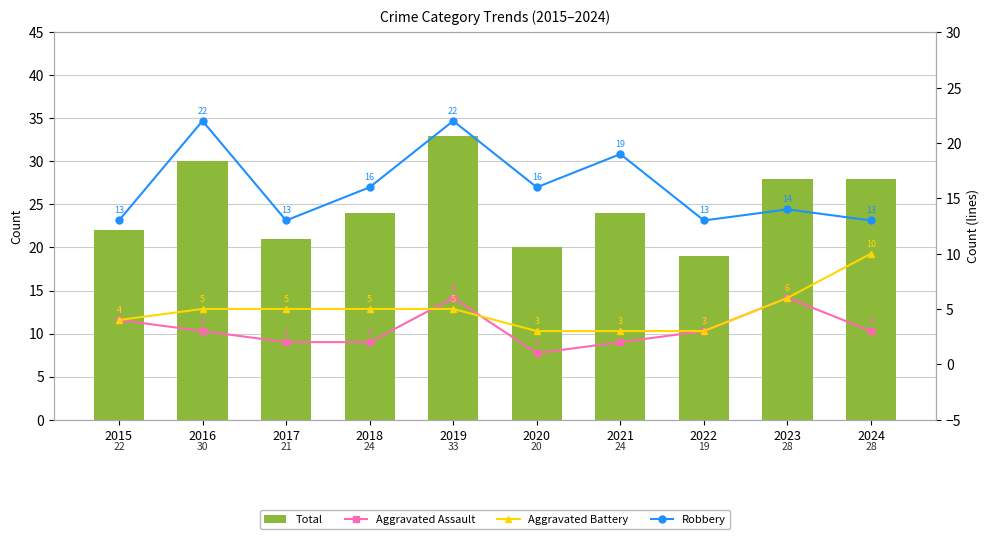

Reading left to right, what are all the values shown in this chart?

Total: 2015=22	2016=30	2017=21	2018=24	2019=33	2020=20	2021=24	2022=19	2023=28	2024=28
Aggravated Assault: 2015=4	2016=3	2017=2	2018=2	2019=6	2020=1	2021=2	2022=3	2023=6	2024=3
Aggravated Battery: 2015=4	2016=5	2017=5	2018=5	2019=5	2020=3	2021=3	2022=3	2023=6	2024=10
Robbery: 2015=13	2016=22	2017=13	2018=16	2019=22	2020=16	2021=19	2022=13	2023=14	2024=13